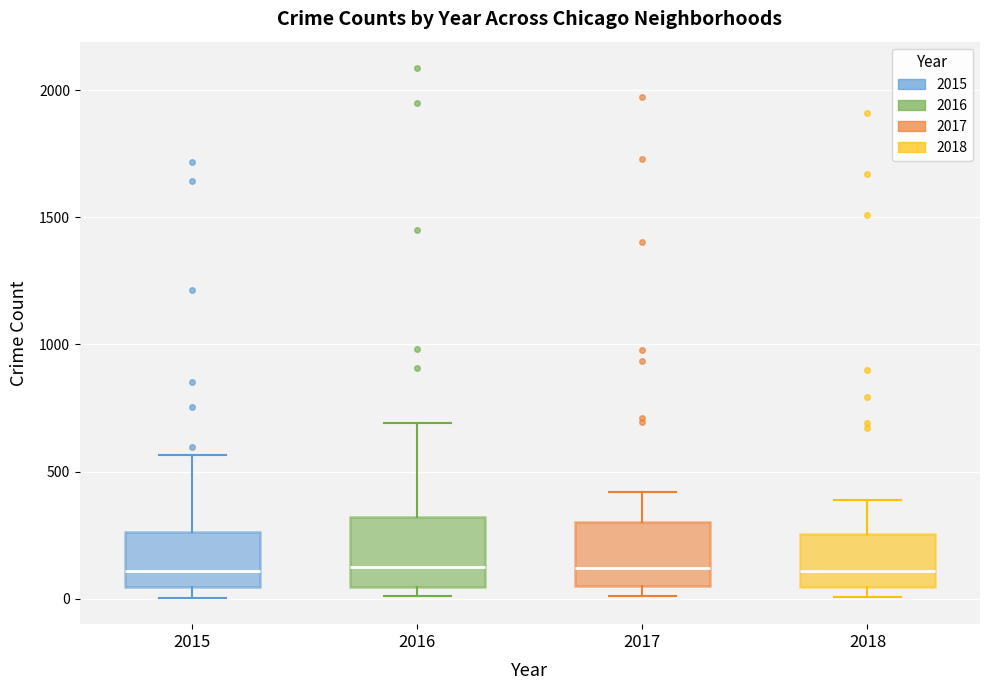

Reading left to right, read every box against the y-axis: the position of its median line, the range the box covers, and the ends of its whiskers. The values are not printed on the chart, so give them approximately, as read against the axis.

2015: median 100, box 50 to 250, whiskers 0 to 550
2016: median 150, box 50 to 300, whiskers 0 to 700
2017: median 100, box 50 to 300, whiskers 0 to 400
2018: median 100, box 50 to 250, whiskers 0 to 400